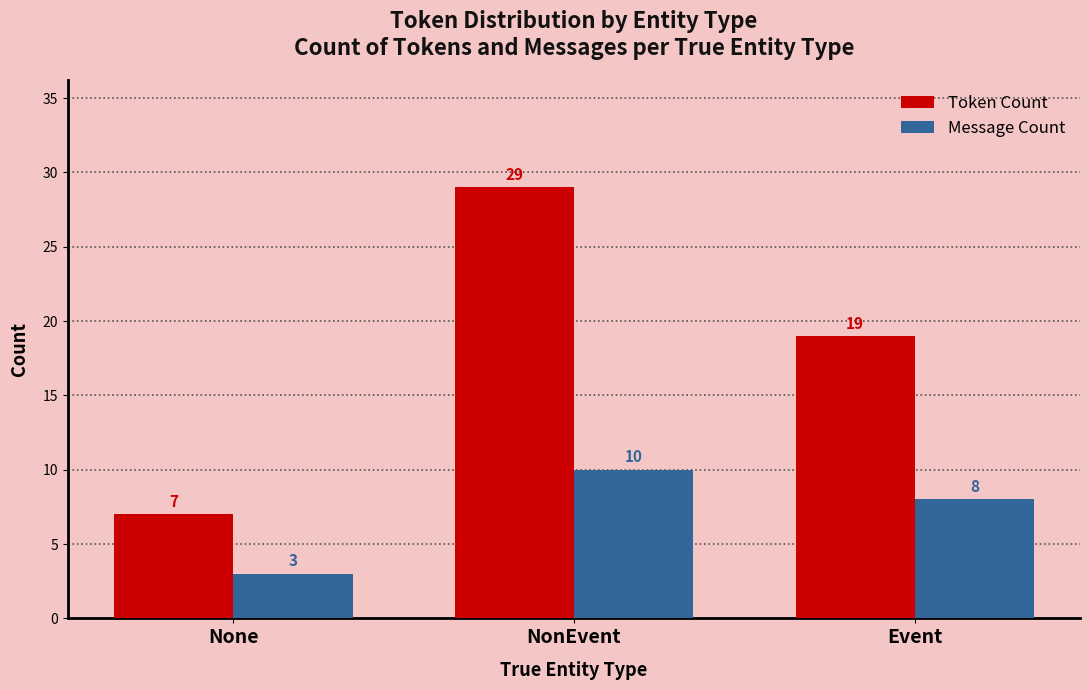

How many groups of bars are there?

3